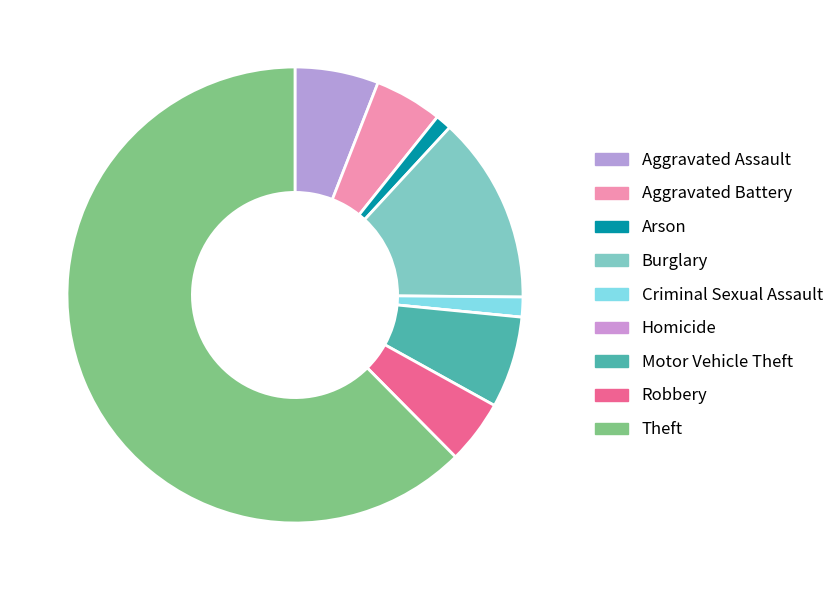

Which category has the biggest portion of the pie?

Theft